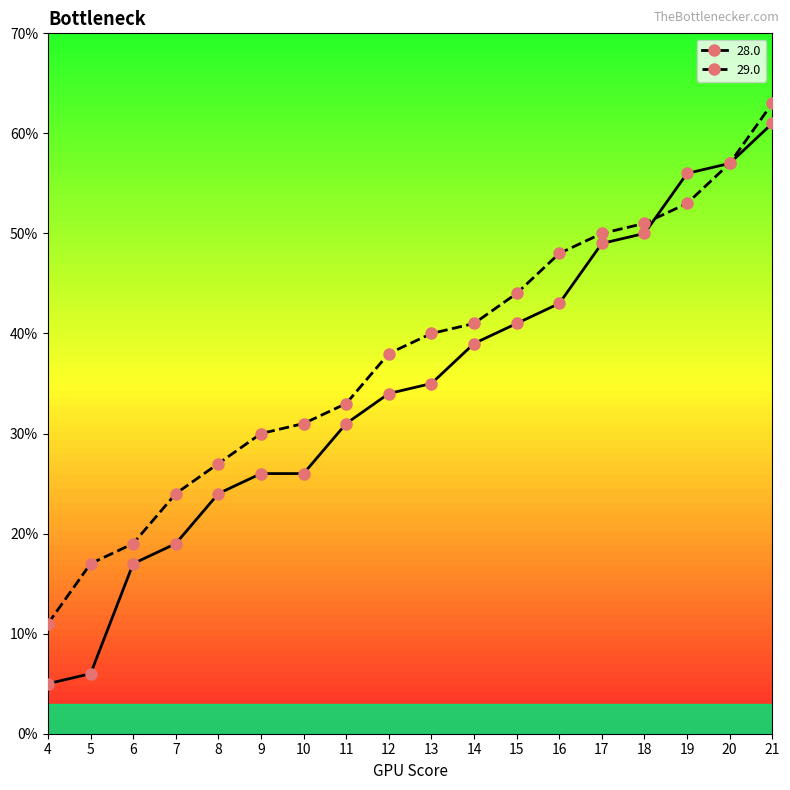

Rank the series at 15 from lowest to highest value.

28.0, 29.0